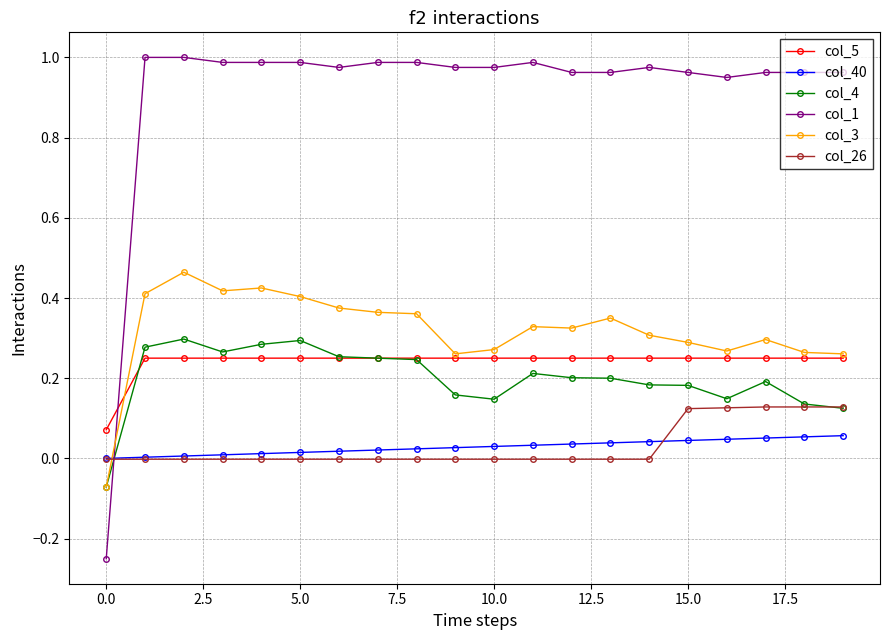

How many values in the col_4 series are below 0?

1